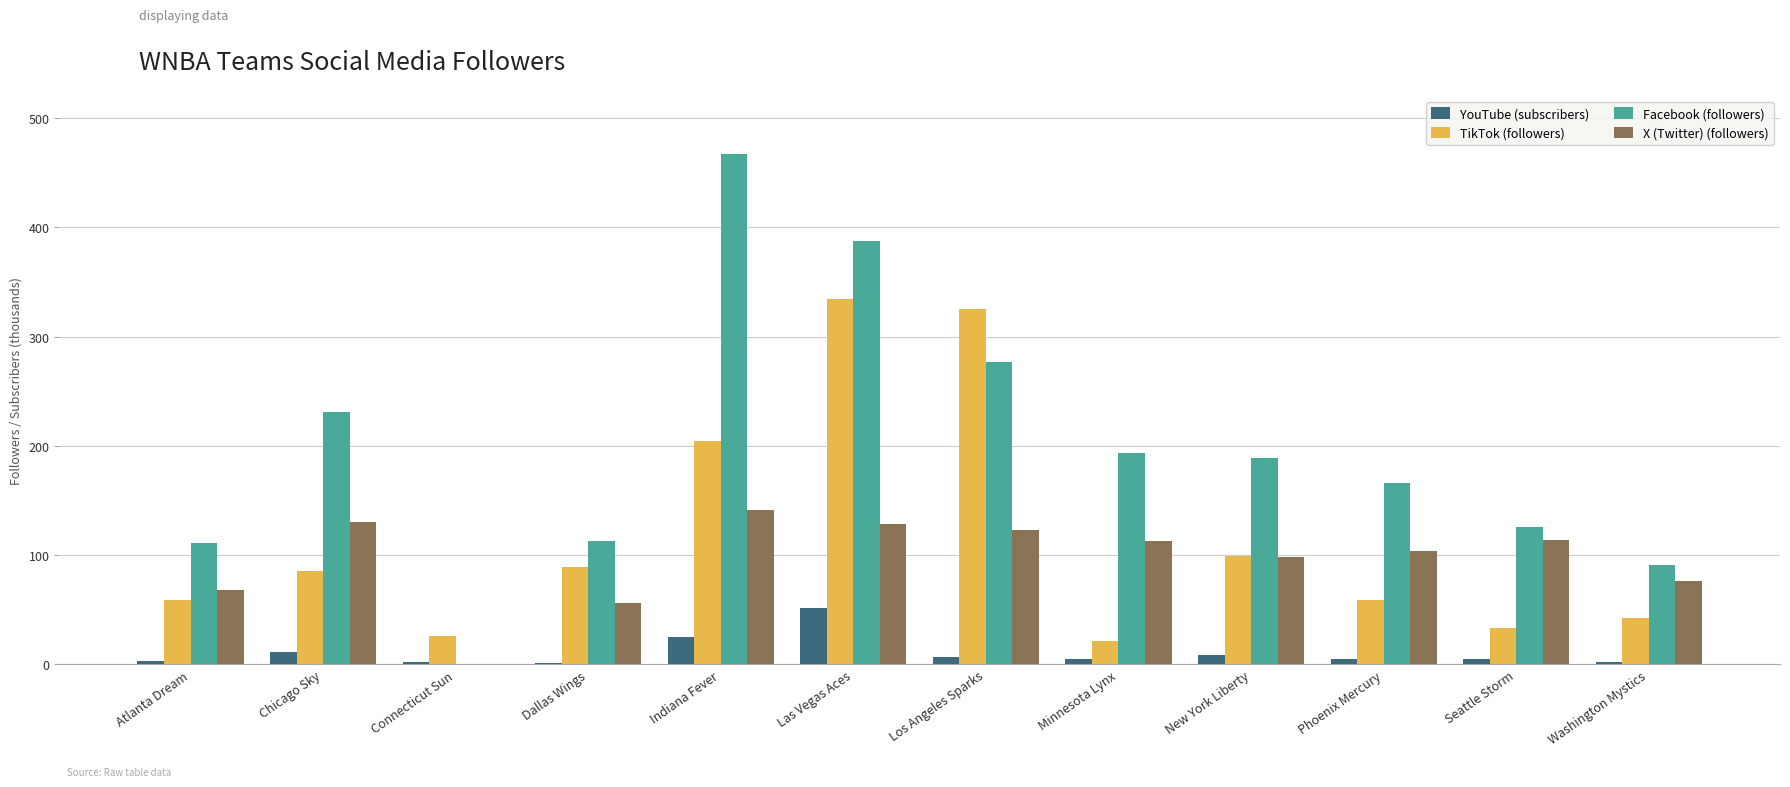

Between Indiana Fever and Los Angeles Sparks, which series saw the biggest shift?

Facebook (followers)